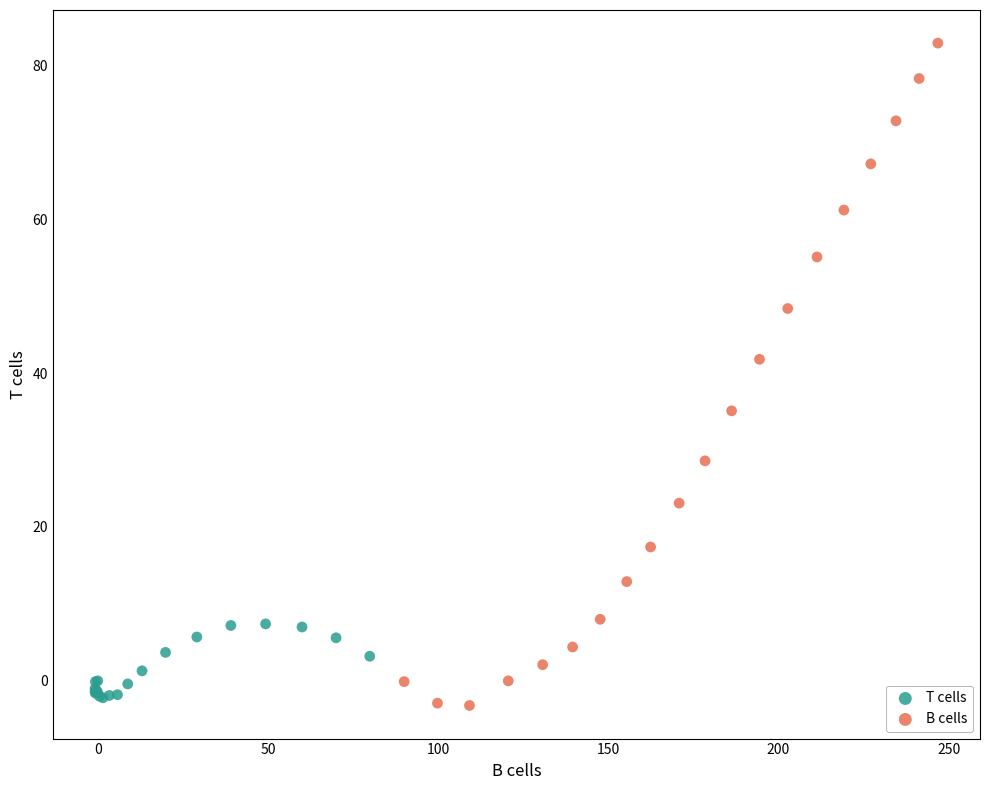

Which series reaches the maximum Y coordinate?

B cells